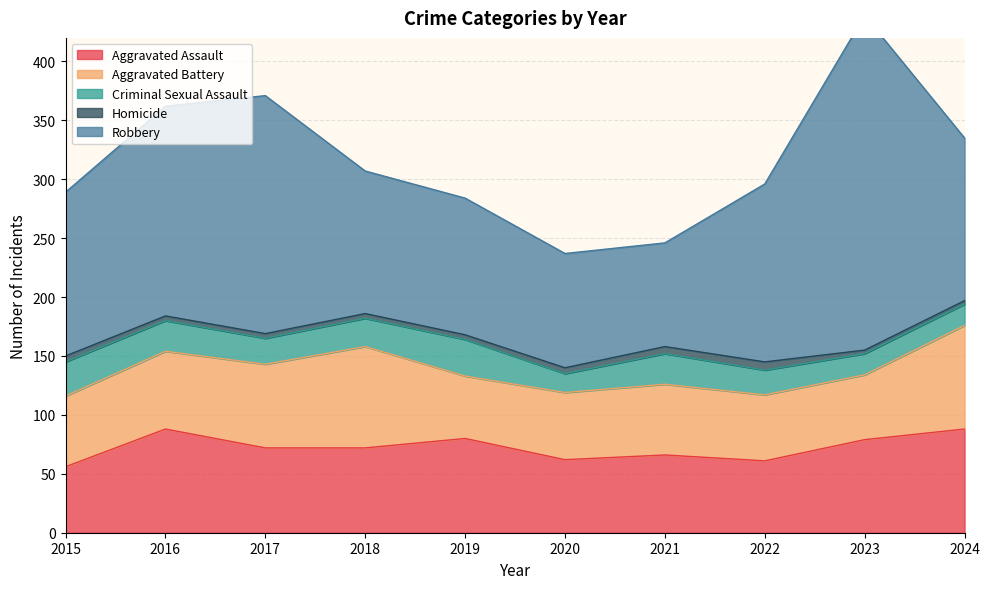

Which series changed the most between 2022 and 2023?

Robbery